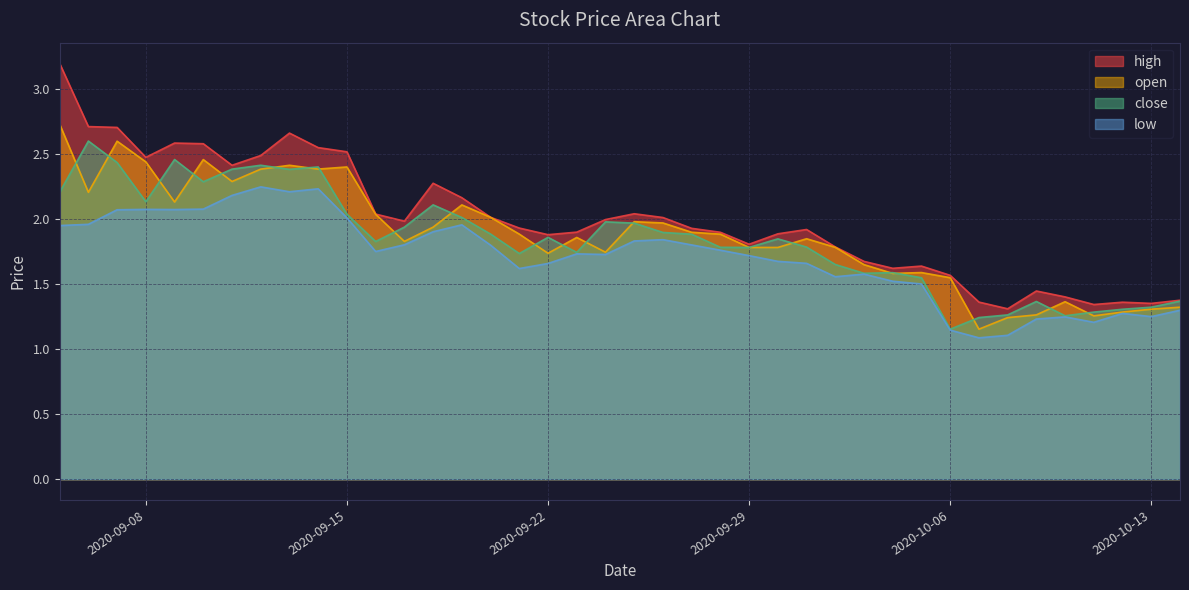

What is the difference between the maximum and minimum values in the open series?

1.6